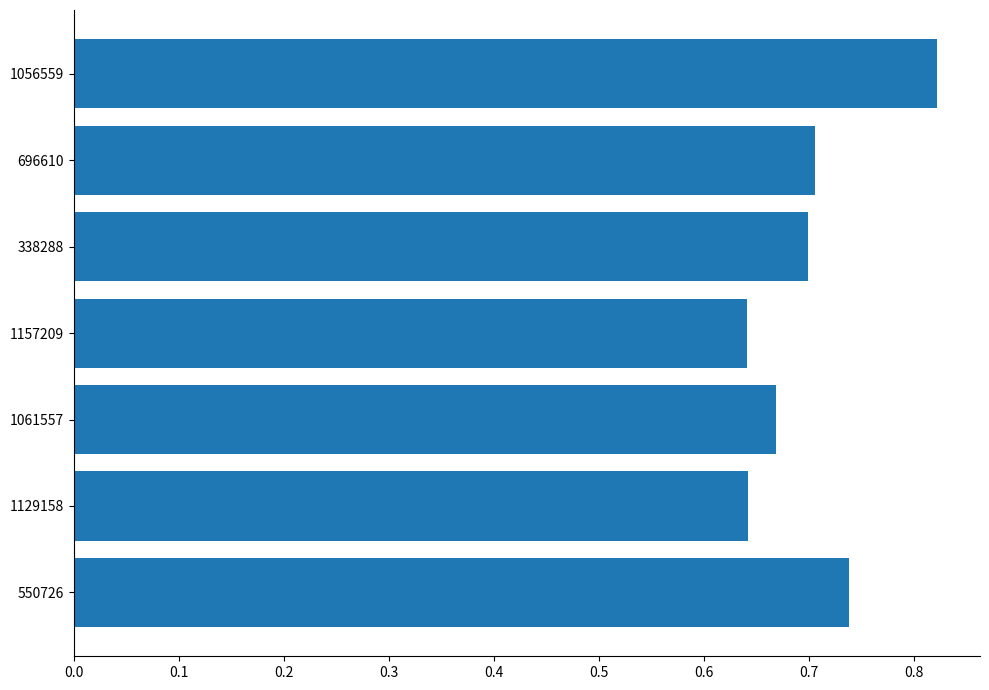

Is it true that the value at 550726 is 1.0?

False